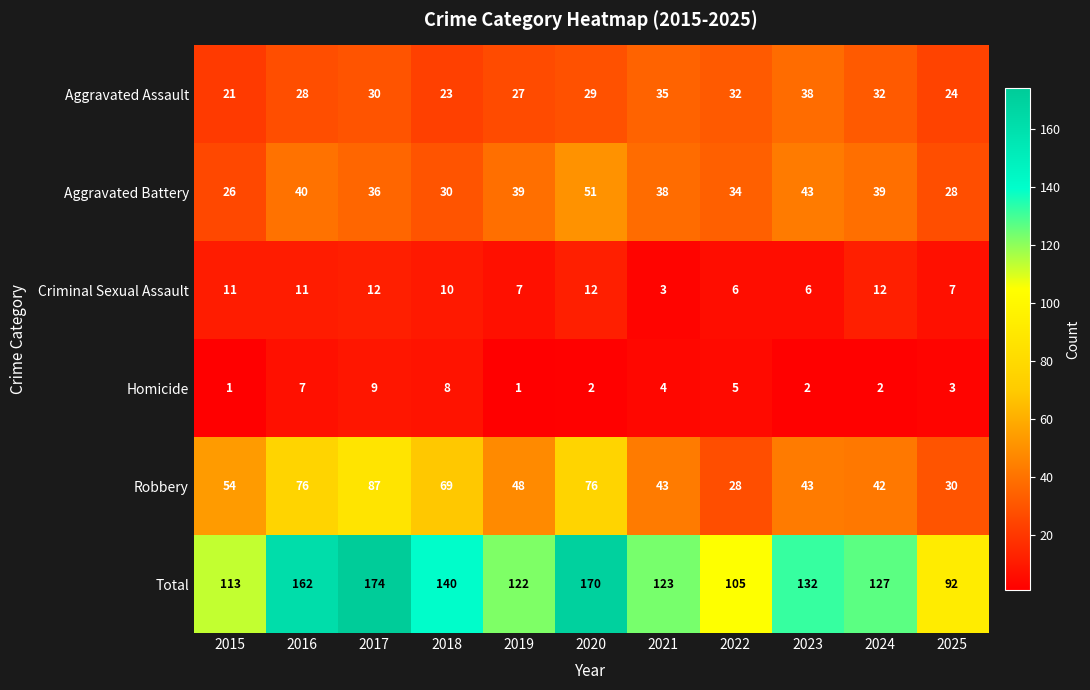

At which category is the sum across all series the highest?

2017